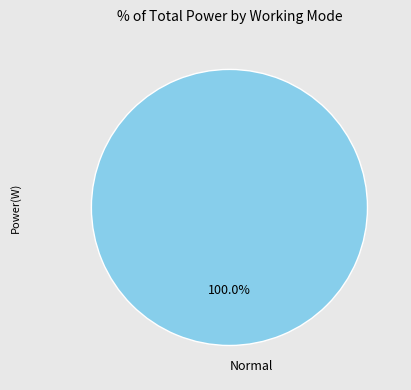

Rank the categories by value from highest to lowest.

Normal